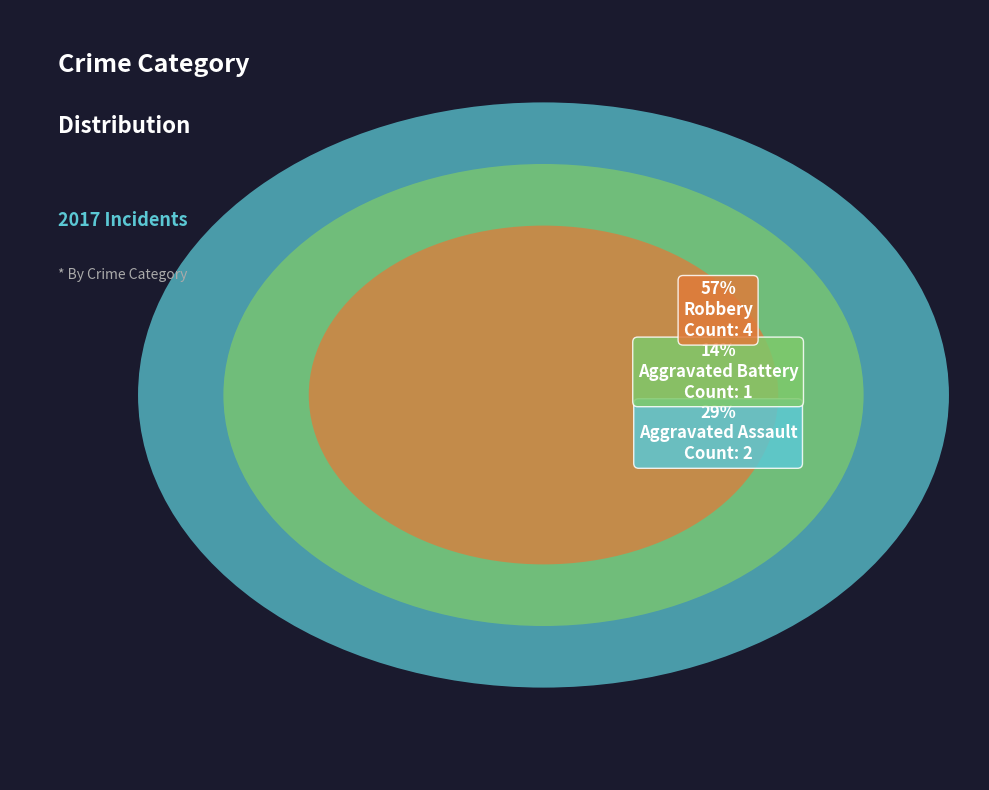

Is there any slice that represents more than half of the pie?

Yes